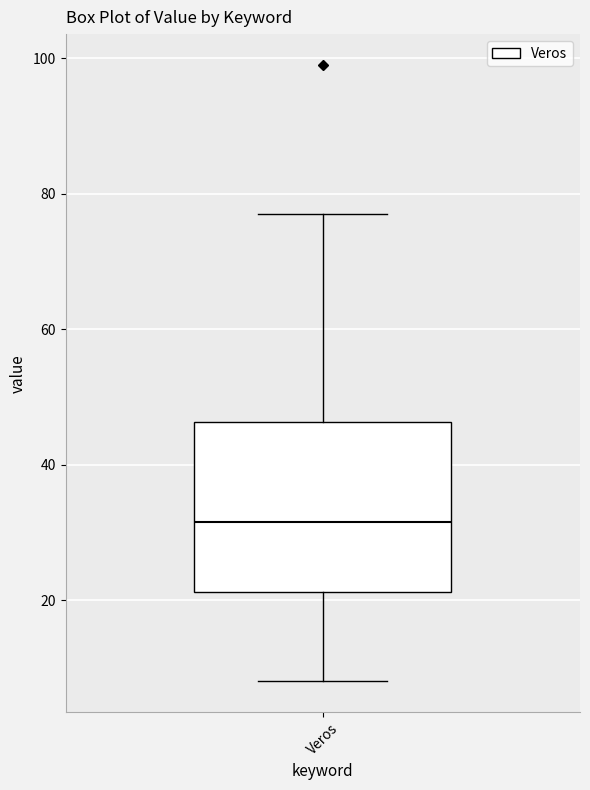

Read this box plot against the y-axis: the position of the median line, the range covered by the box, and the ends of both whiskers. The values are not printed on the chart, so give them approximately, as read against the axis.

median 32, box 22 to 46, whiskers 8 to 78